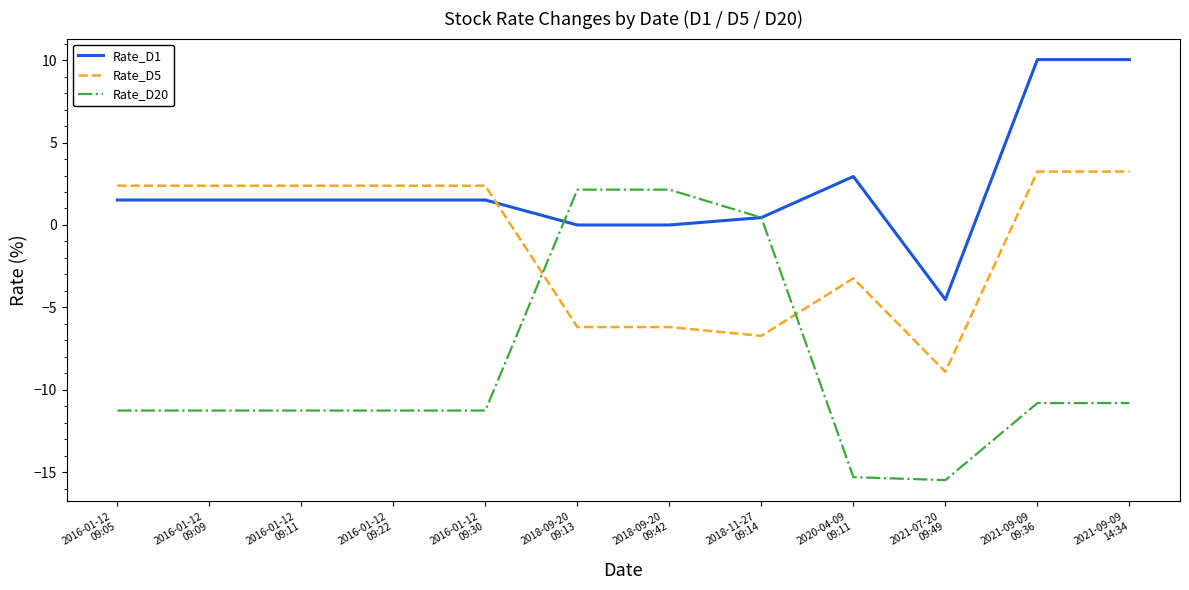

Which series changed the most between 2016-01-12
09:11 and 2021-09-09
14:34?

Rate_D1